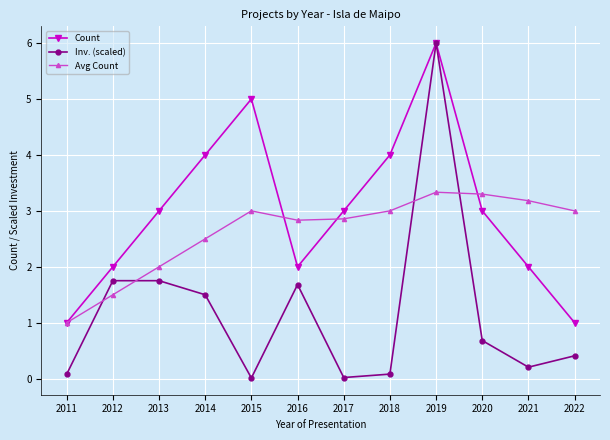

Is the value of Avg Count at 2021 greater than the value of Count at 2019?

No